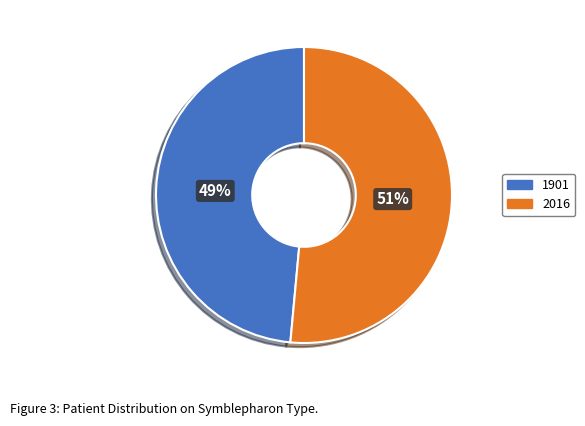

Do 2016 and 1901 together represent more than half of the pie?

Yes